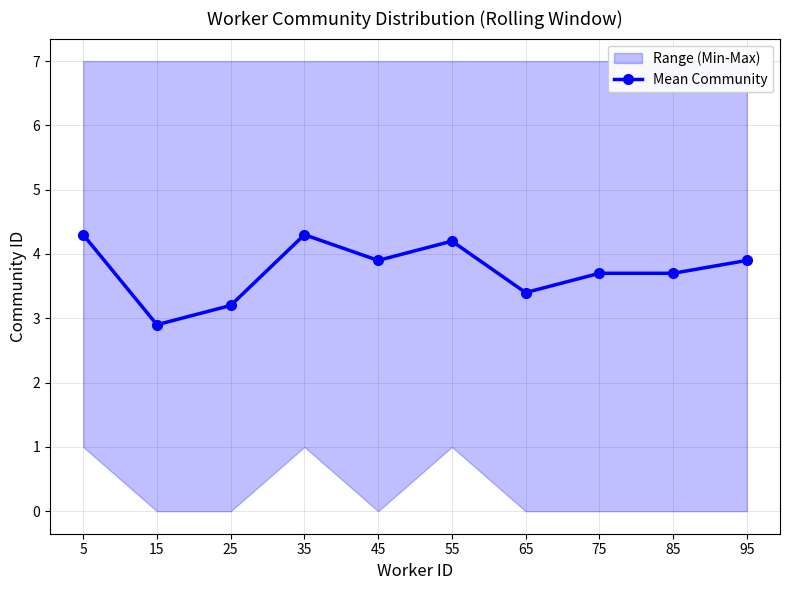

What is the value of the 7th point from the left?

3.4